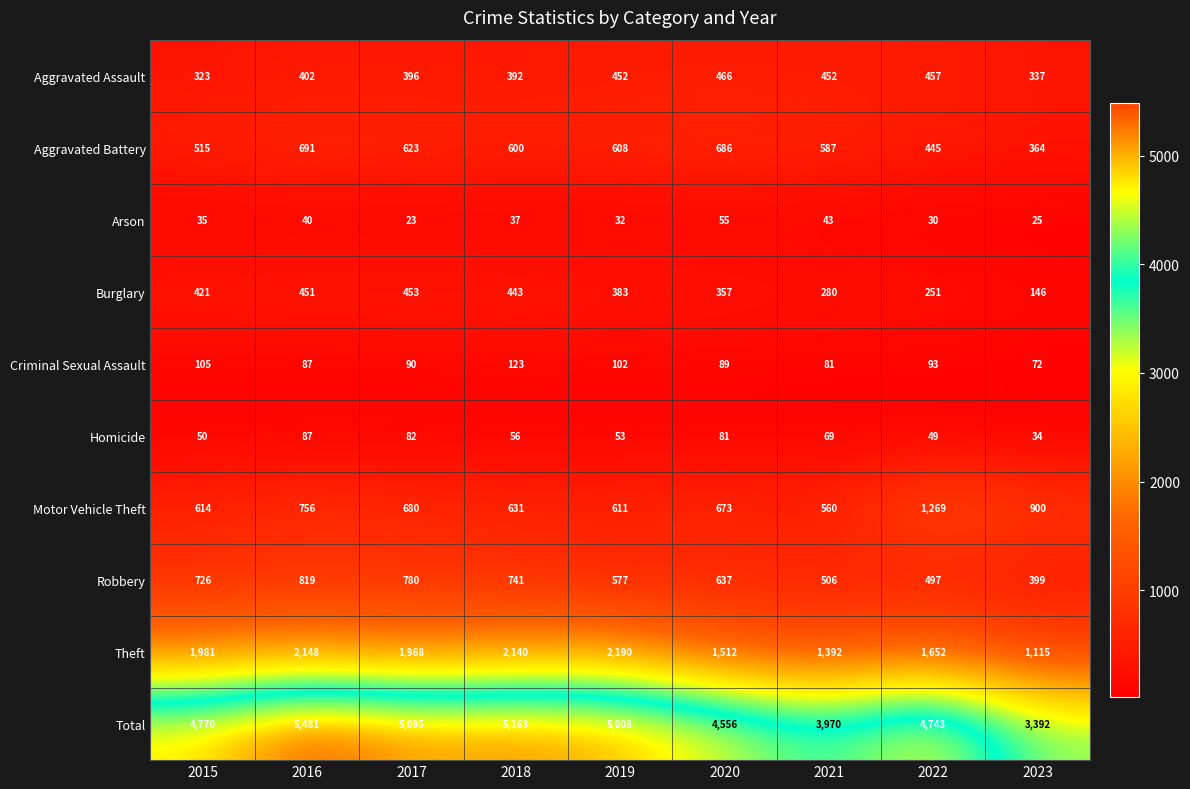

The value of Motor Vehicle Theft at 2021 is 994. True or false?

False